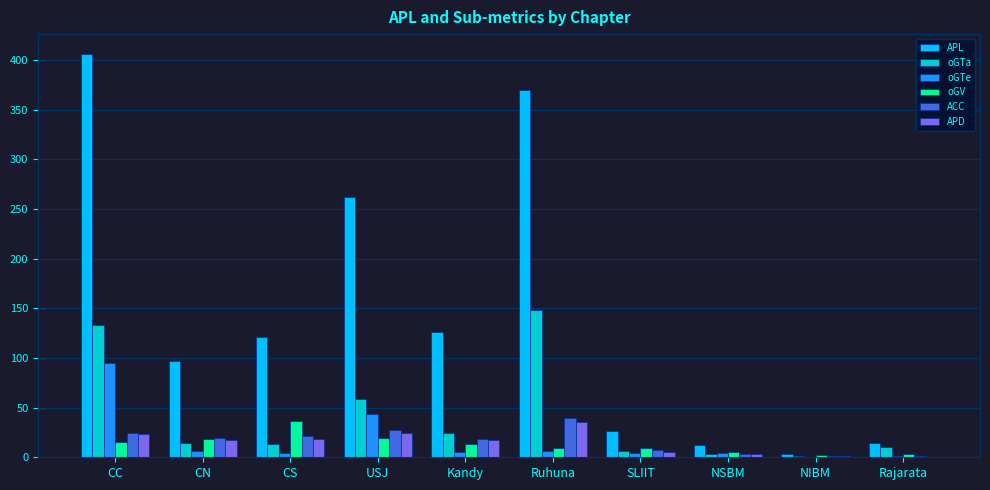

What is the average value of the APL series?

144